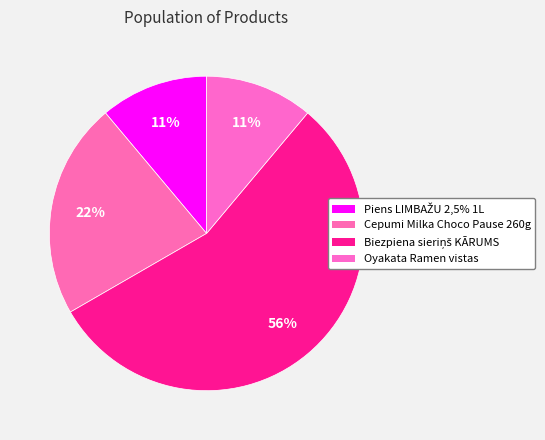

How many slices are in this pie chart?

4